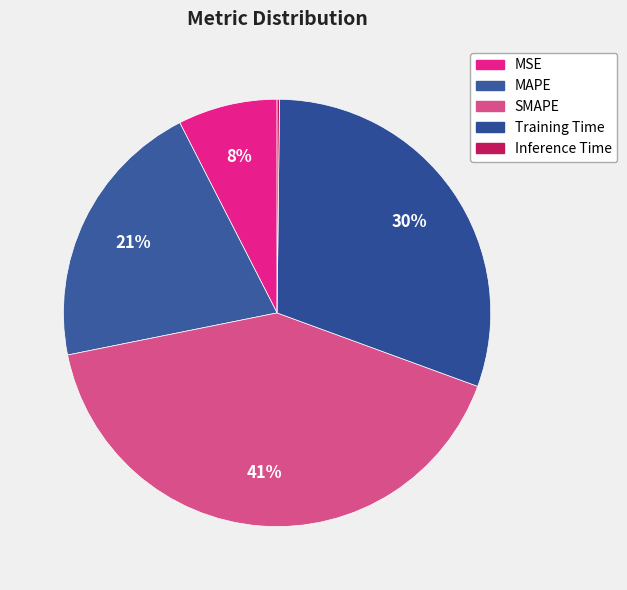

To the nearest percent, what percentage of the pie is Training Time?

30%